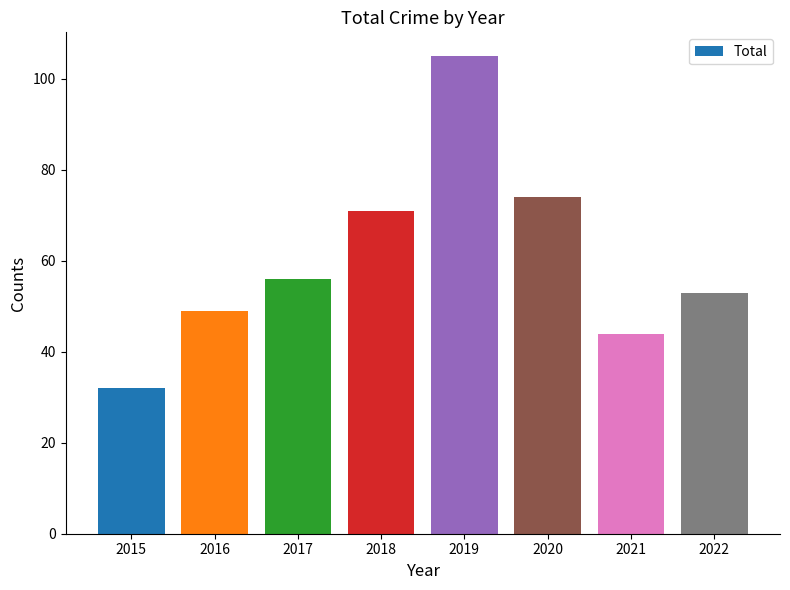

Approximately how many times larger is the value at 2017 compared to 2021?

1.3